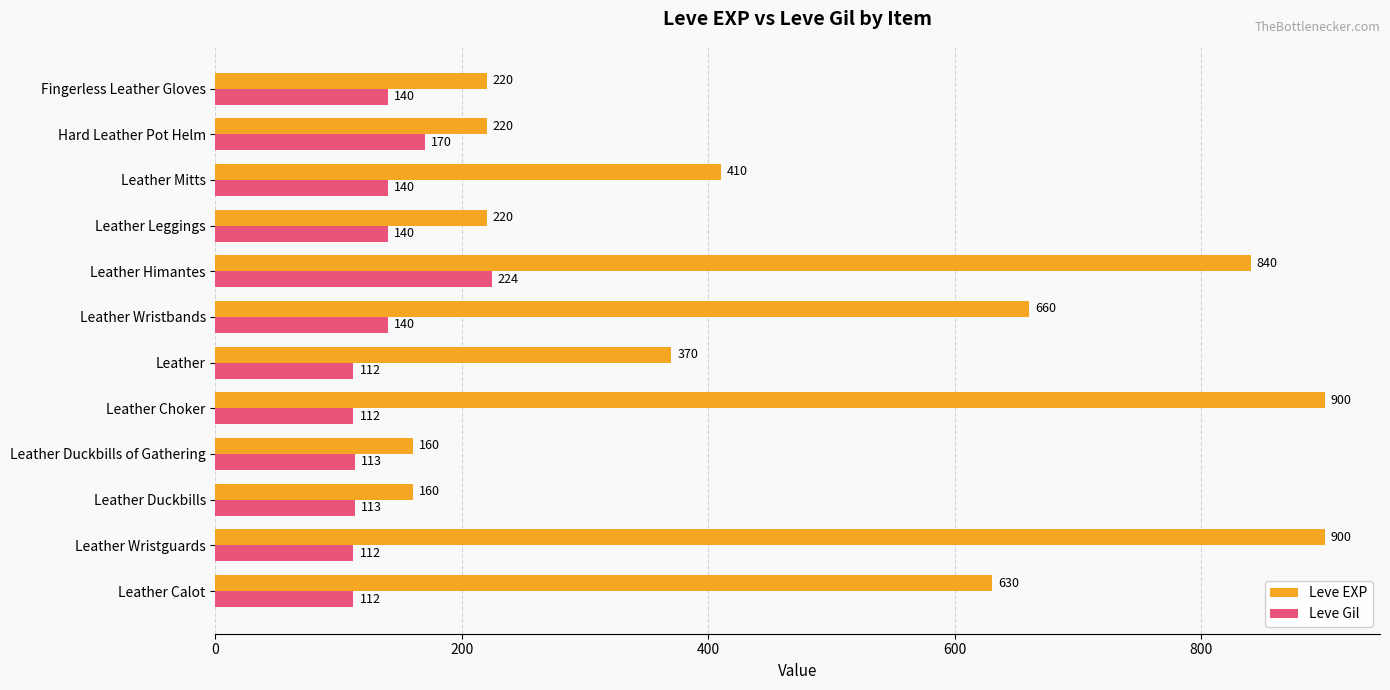

What is the lowest value of the Leve Gil series?

112